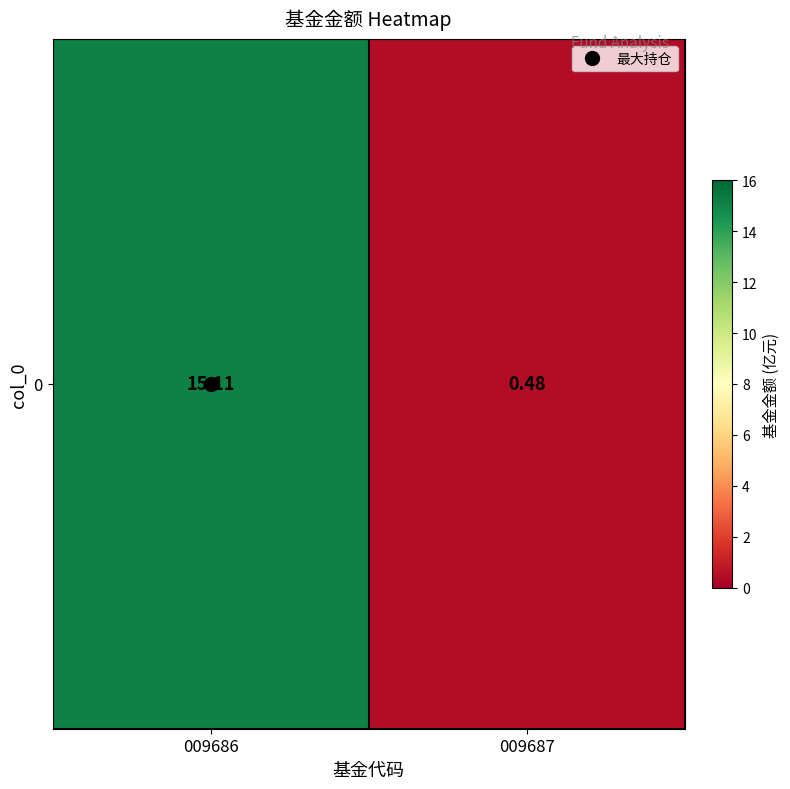

At which category does the chart reach its minimum across all series?

009687